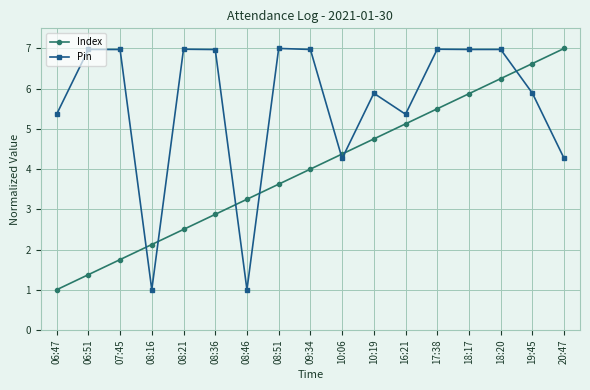

How many distinct data groups are displayed?

2